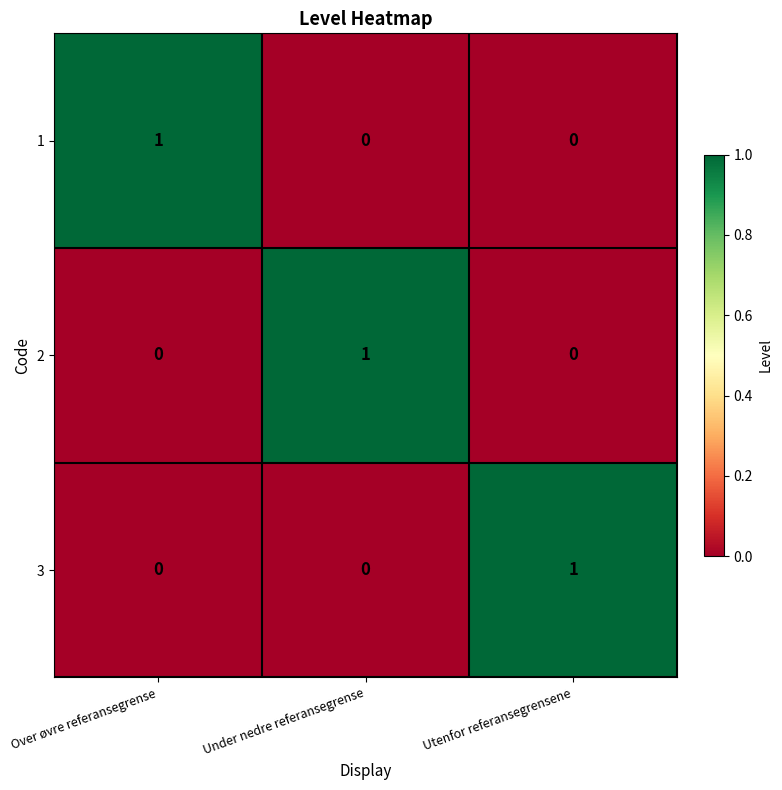

How many 3 values are between 0 and 1?

3